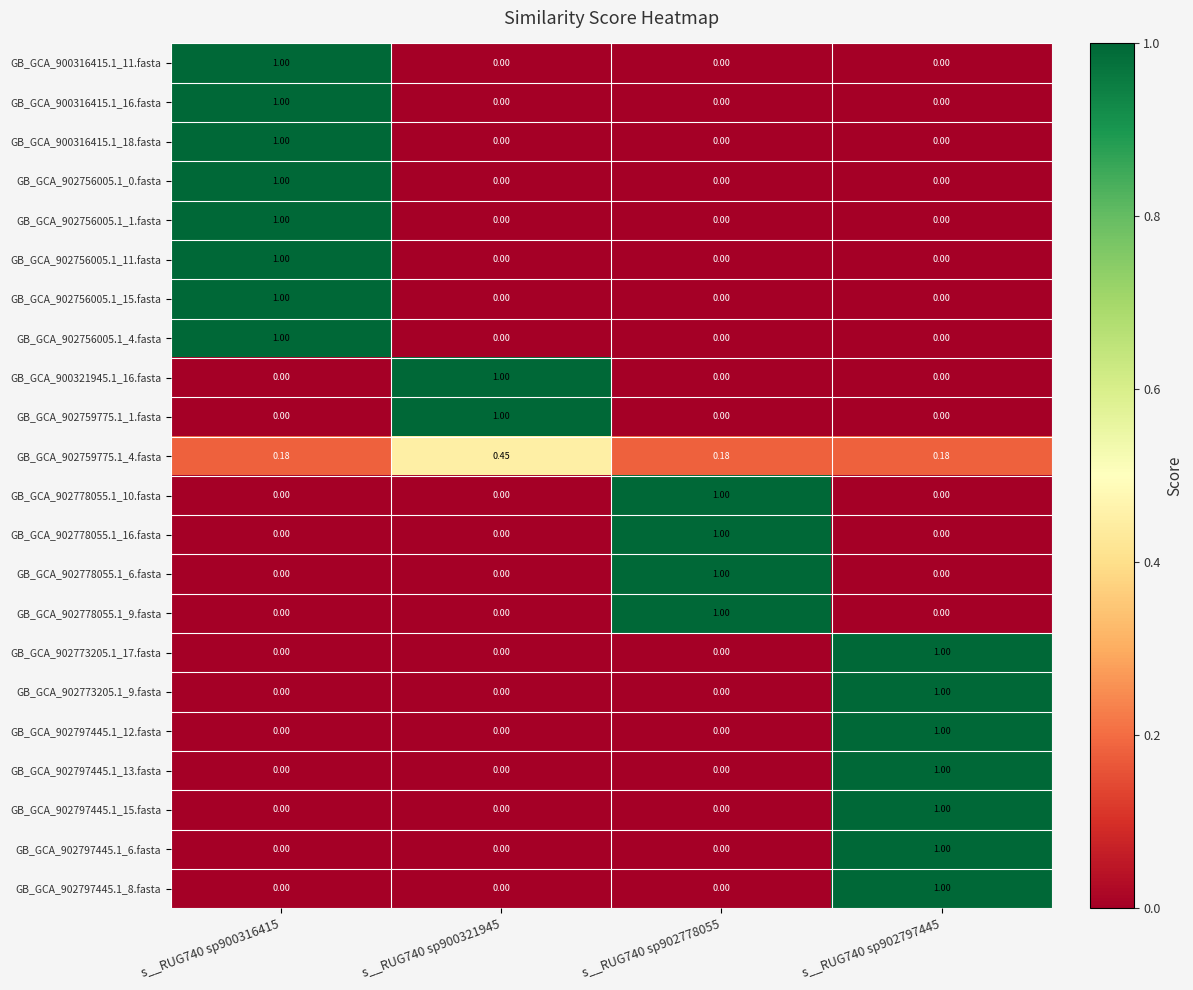

Is the value of GB_GCA_902797445.1_8.fasta at s__RUG740 sp900321945 greater than the value of GB_GCA_902778055.1_6.fasta at s__RUG740 sp902778055?

No